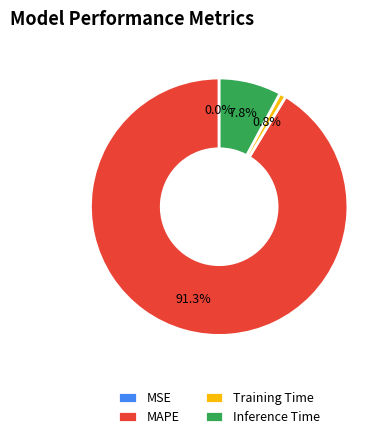

Which slice is the largest?

MAPE